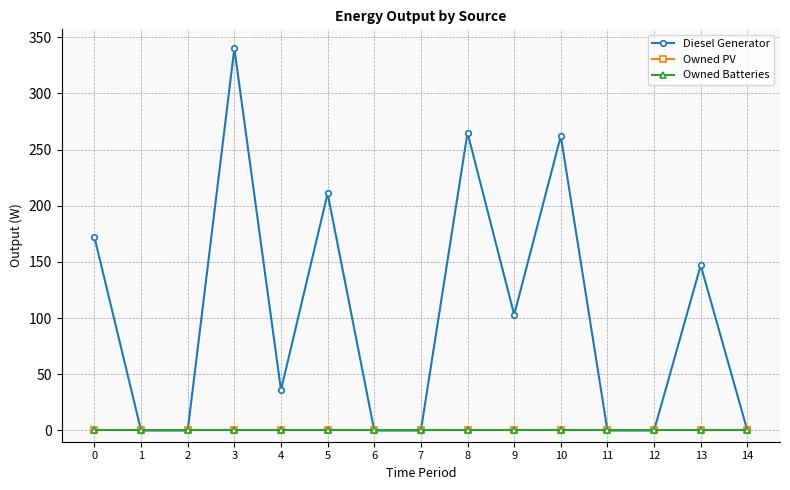

At 8, list the series in order from smallest to largest.

Owned PV, Owned Batteries, Diesel Generator